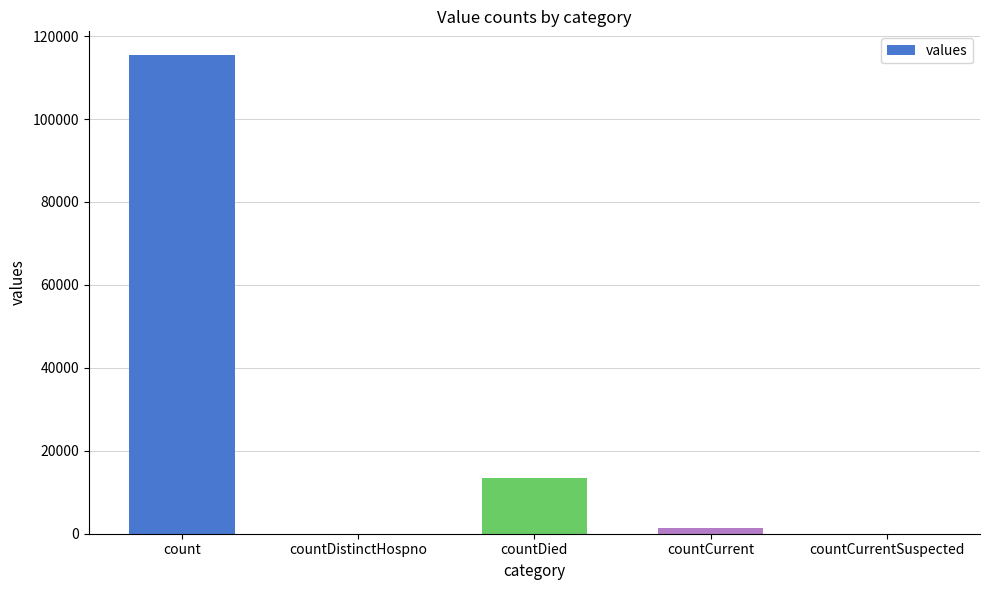

At which category does the chart reach its peak across all series?

count